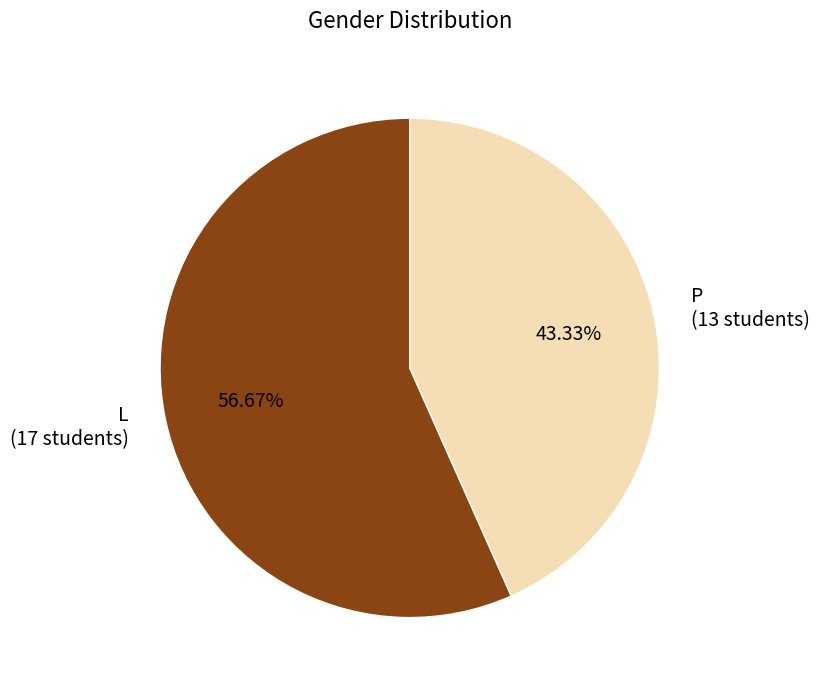

Is the sum of P (13 students) and L (17 students) greater than half?

Yes